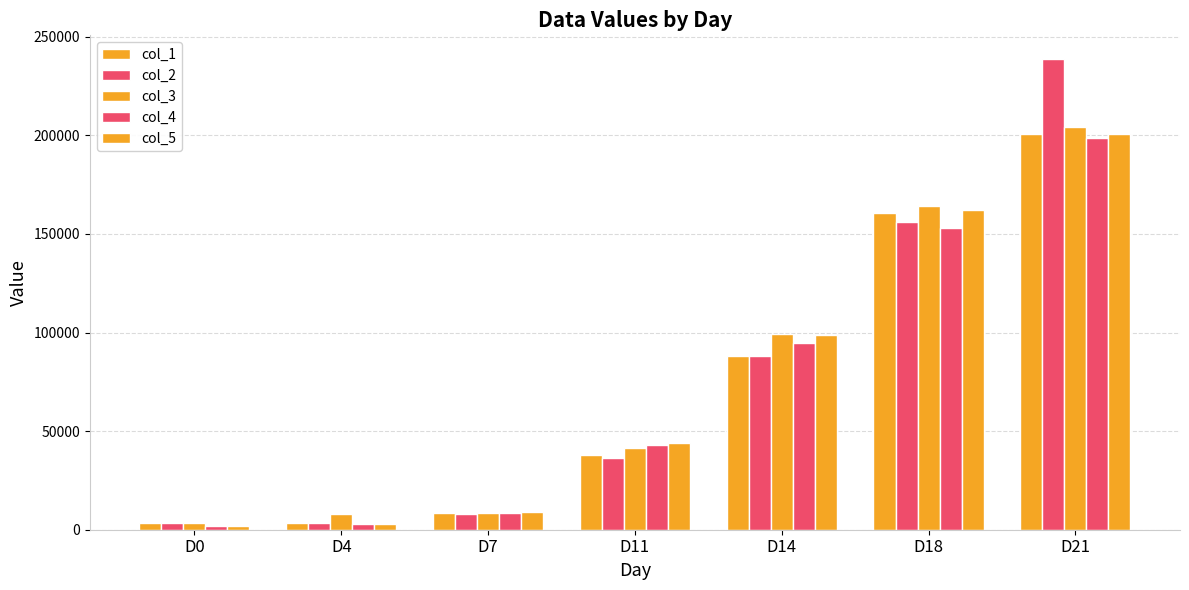

What is the difference between the second highest and minimum values in the col_1 series?

157370.9